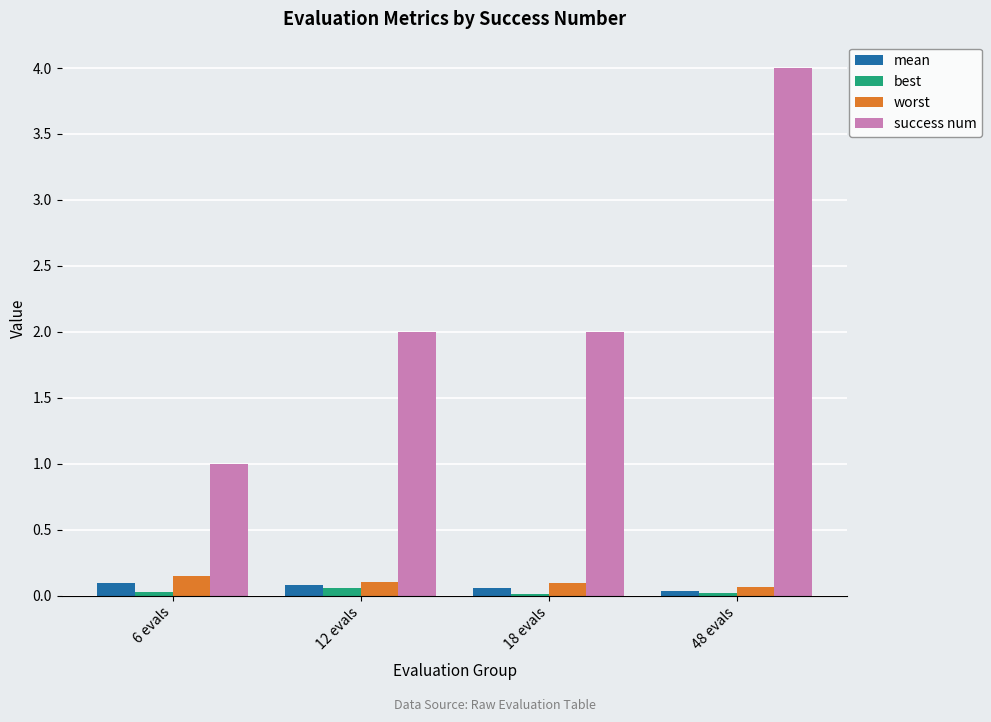

Which category has the highest value across all series?

48 evals